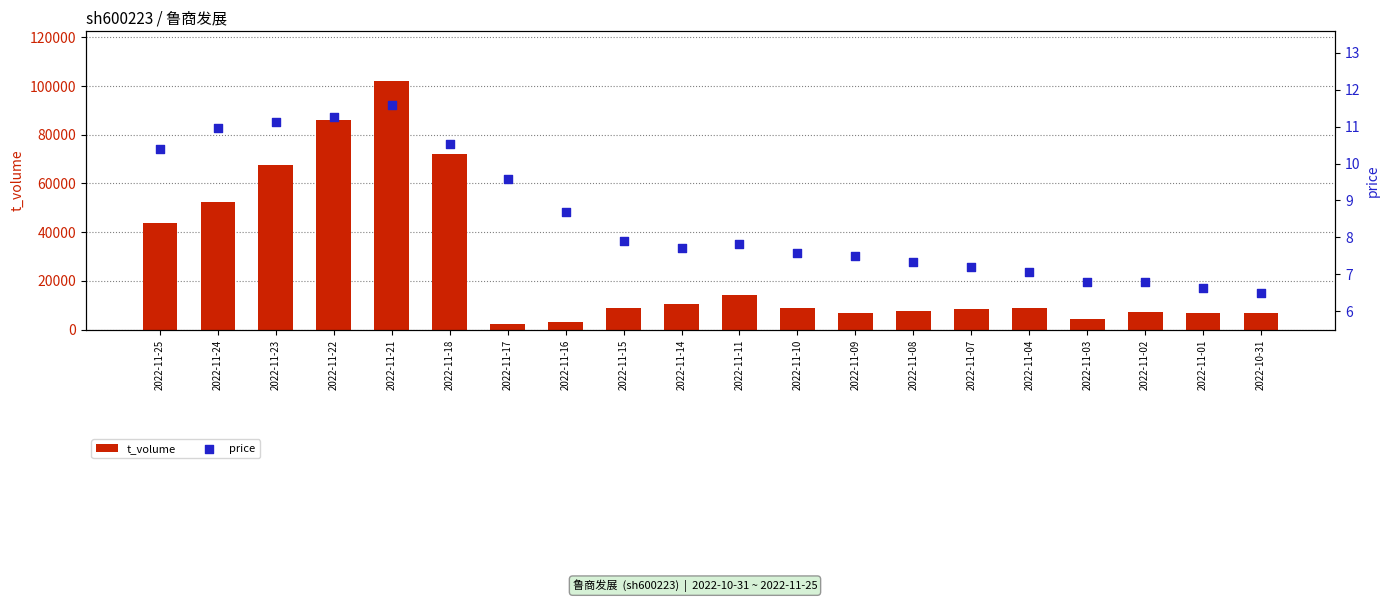

Which series has the largest Y range (max minus min)?

t_volume